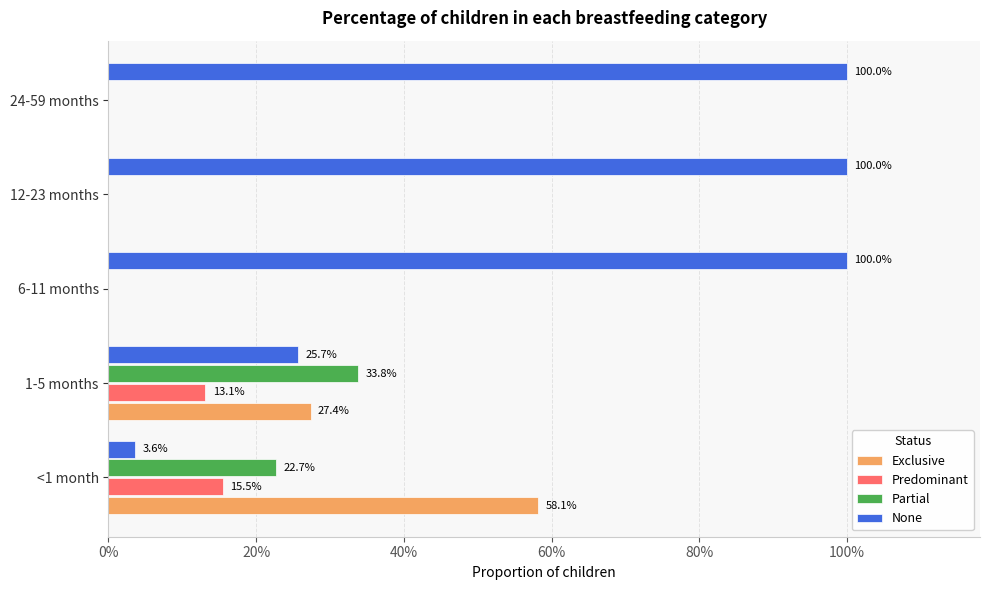

What are all the series names shown in the legend?

Exclusive, Predominant, Partial, None